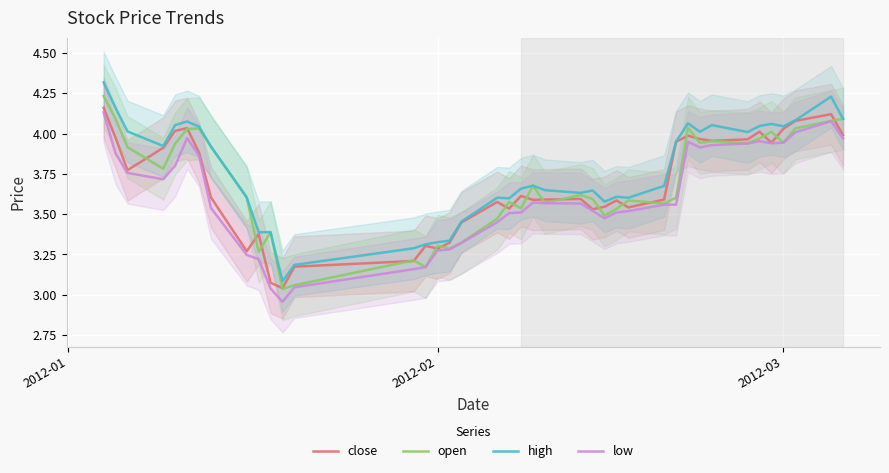

True or false: low and high cross at least once.

False